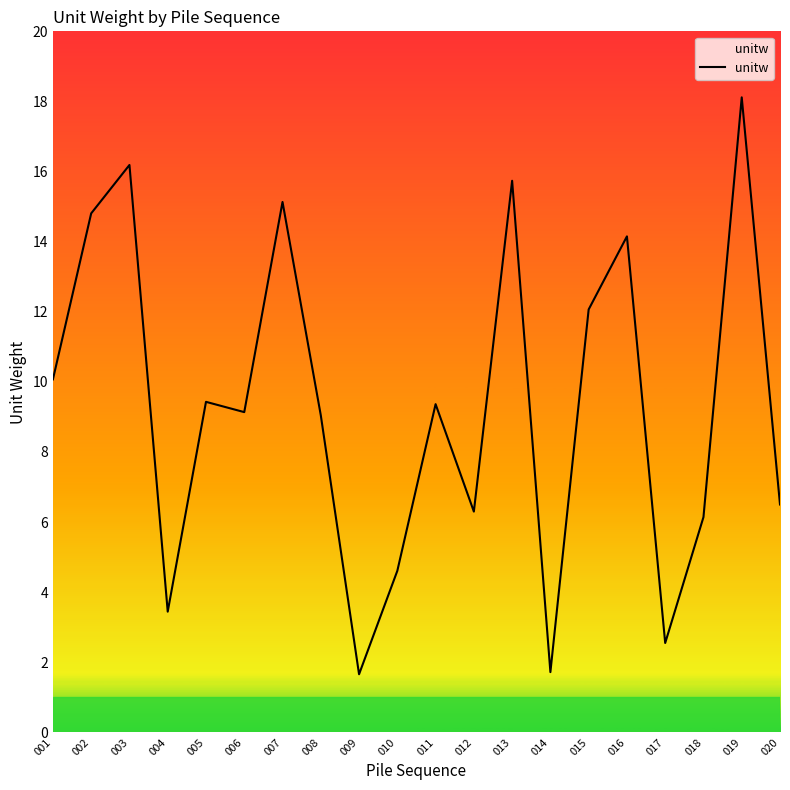

What is the ratio of the value at 006 to the value at 003?

0.6